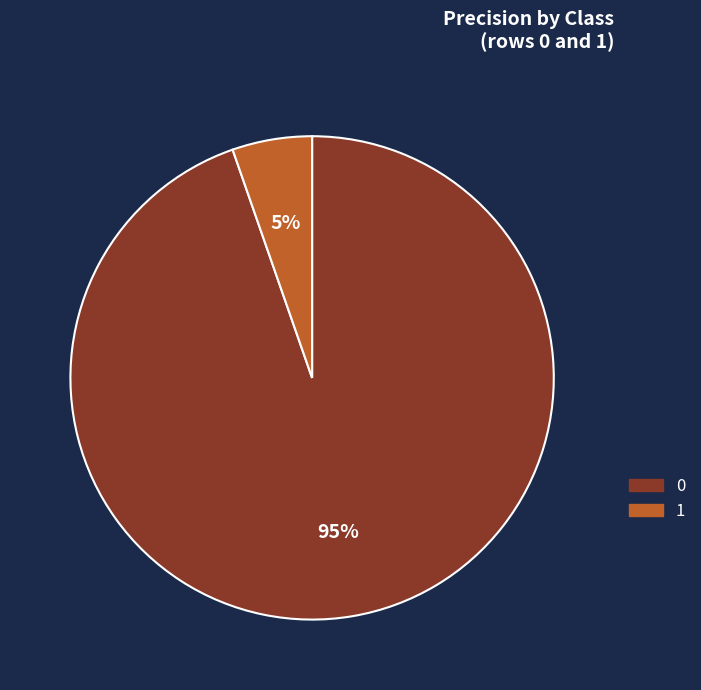

Is the sum of 1 and 0 greater than half?

Yes